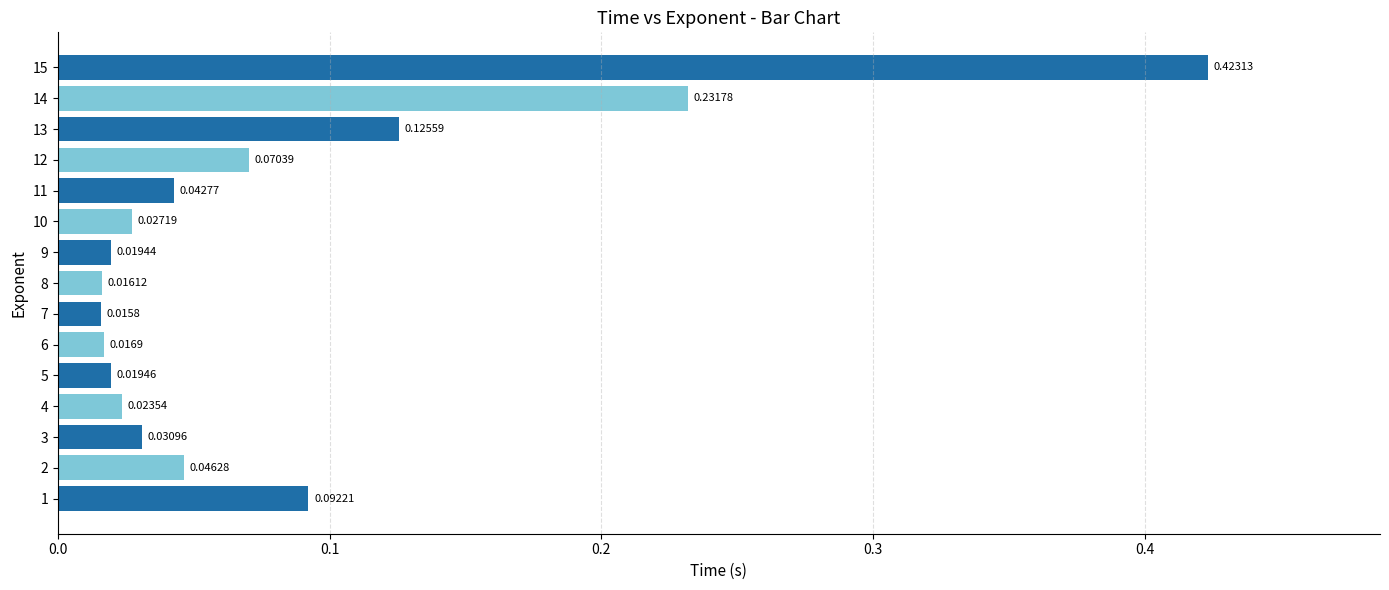

Which has a higher value, 12 or 13?

13